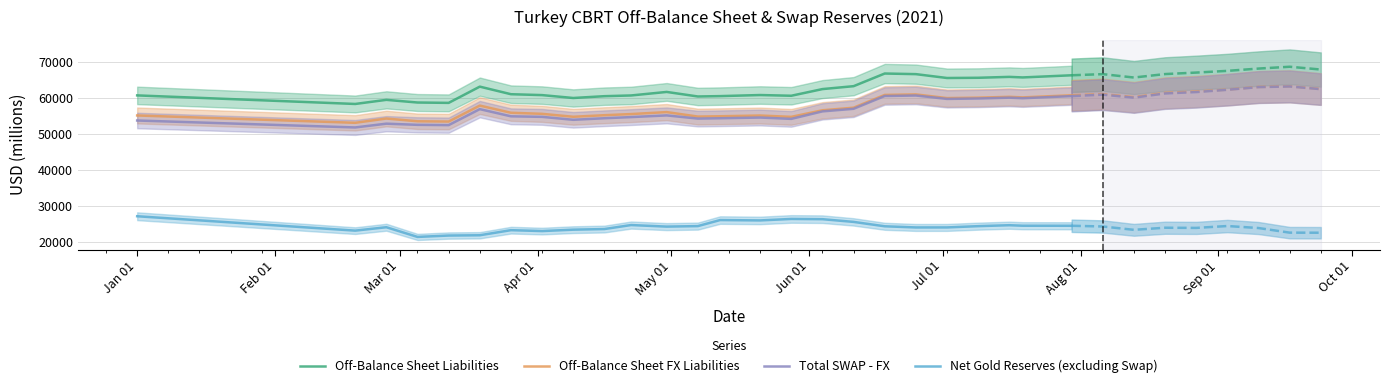

What is the maximum value for Off-Balance Sheet Liabilities?

66718